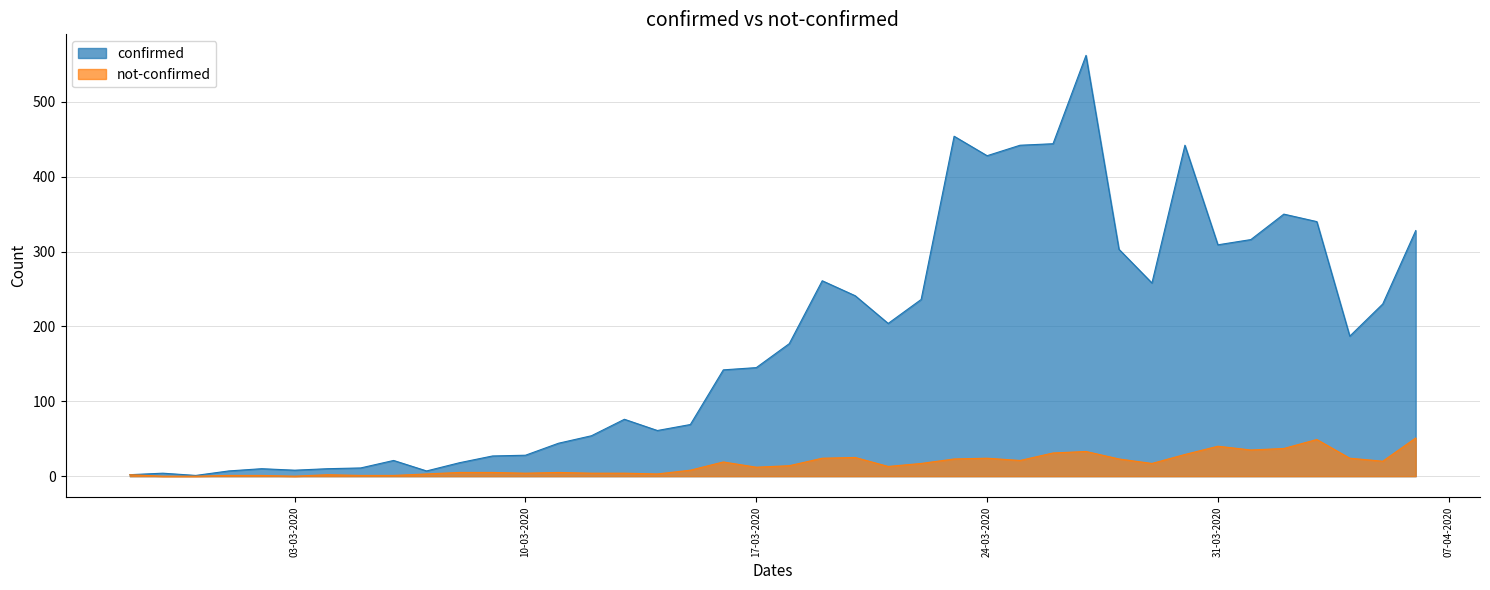

What is the sum of the not-confirmed values at 2020-04-03 and 2020-03-05?

50